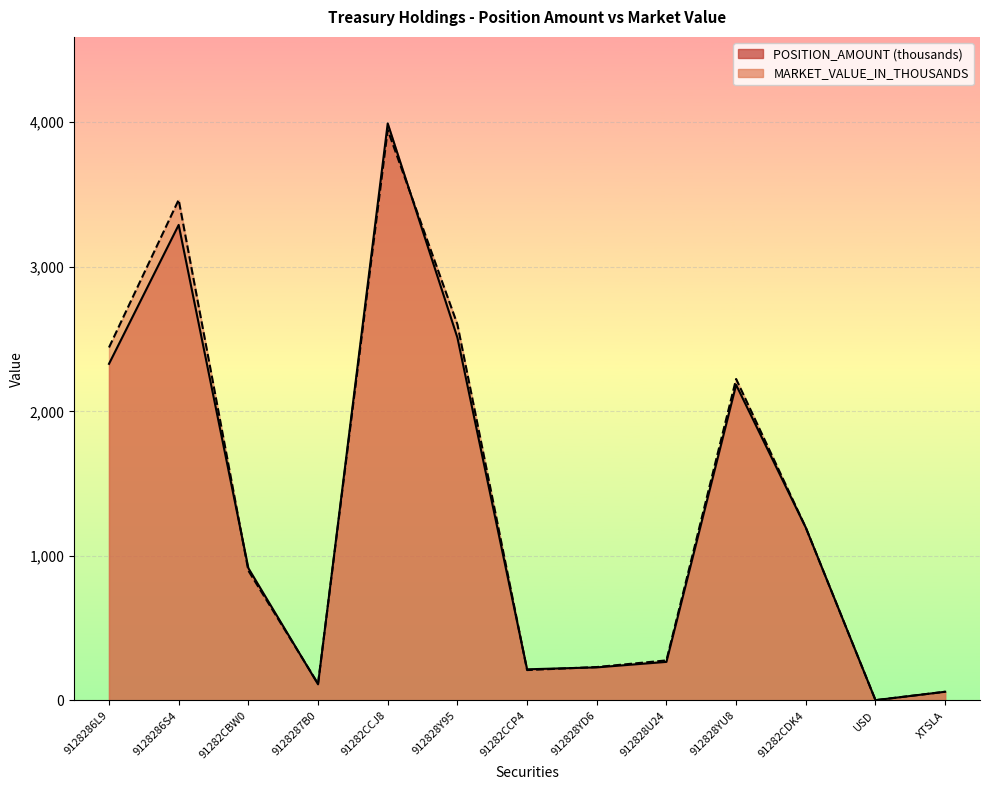

List the labels in order of POSITION_AMOUNT value, smallest first.

USD, XTSLA, 9128287B0, 91282CCP4, 912828YD6, 912828U24, 91282CBW0, 91282CDK4, 912828YU8, 9128286L9, 912828Y95, 9128286S4, 91282CCJ8